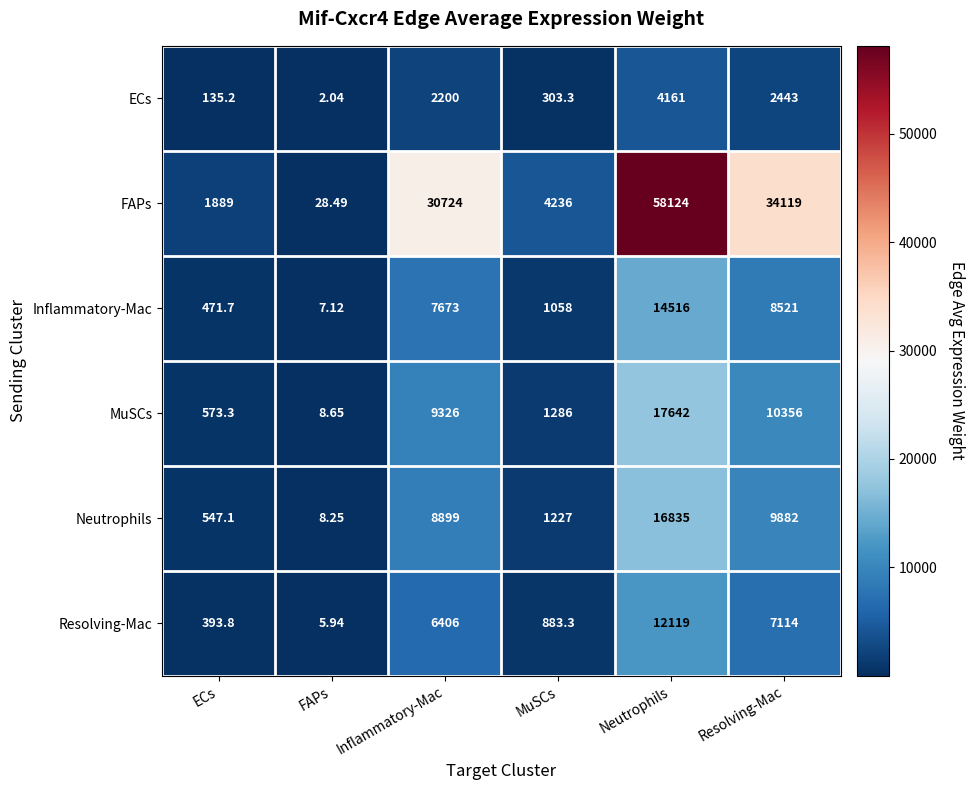

Is the value of Inflammatory-Mac at FAPs greater than the value of Resolving-Mac at MuSCs?

No